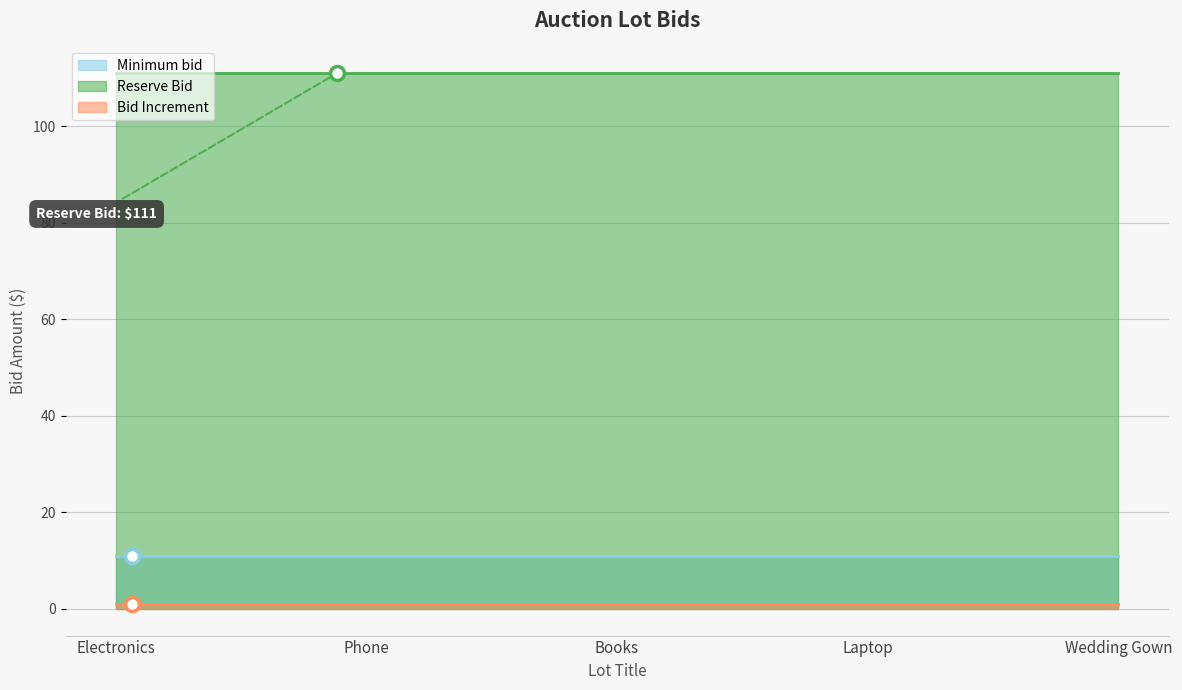

Reading left to right, list all the values displayed in this chart.

Minimum bid: 11	11	11	11	11
Reserve Bid: 111	111	111	111	111
Bid Increment: 1	1	1	1	1